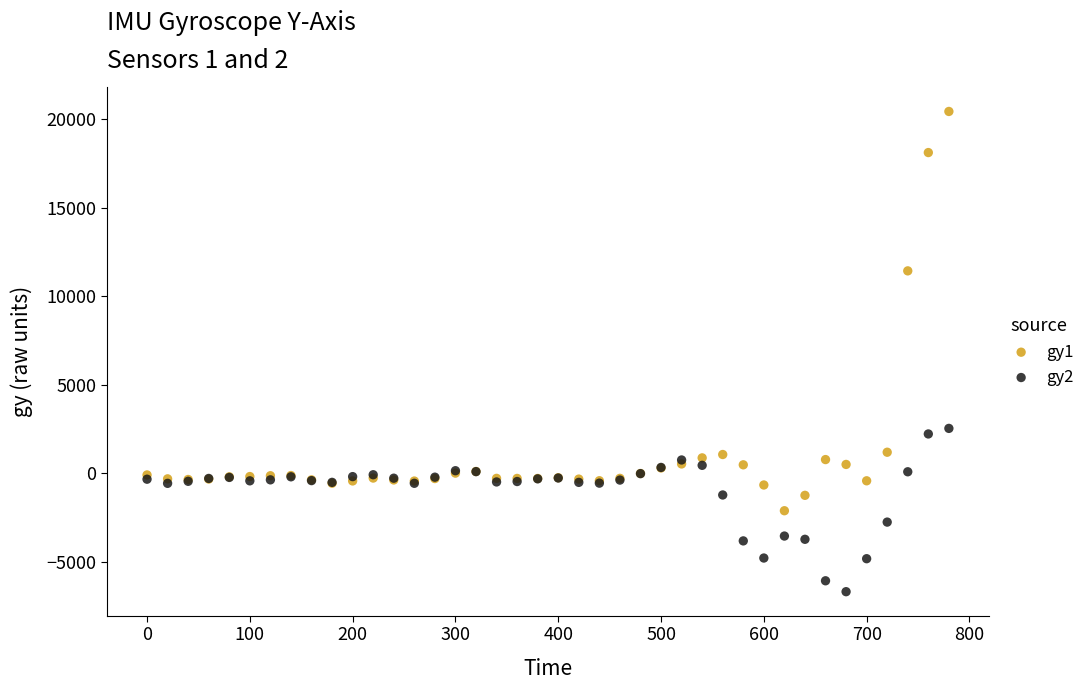

What is the X range (max minus min) for the scatter plot?

780